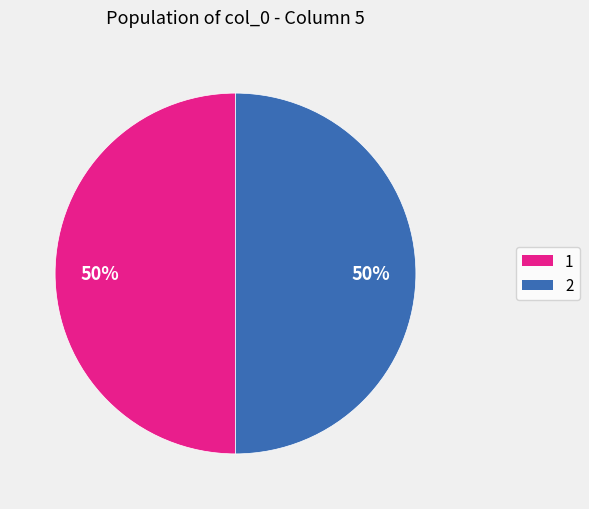

Is it true that 1 is 40% of the pie?

False